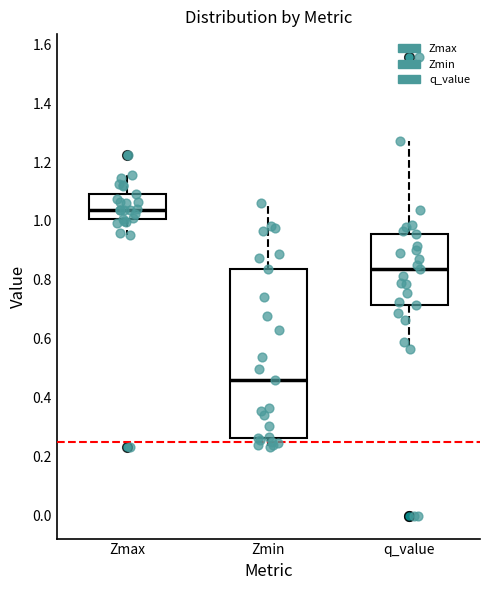

Which box is the tallest, from its lower edge to its upper edge?

Zmin